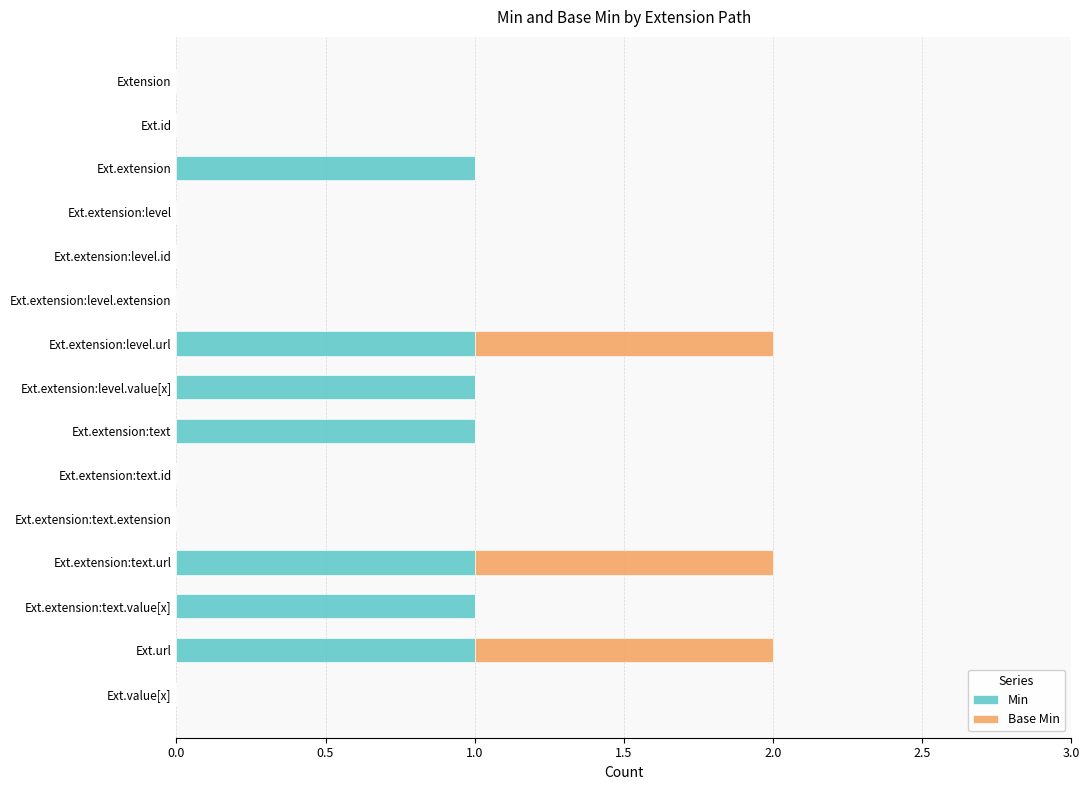

Count the number of data series in this chart.

2